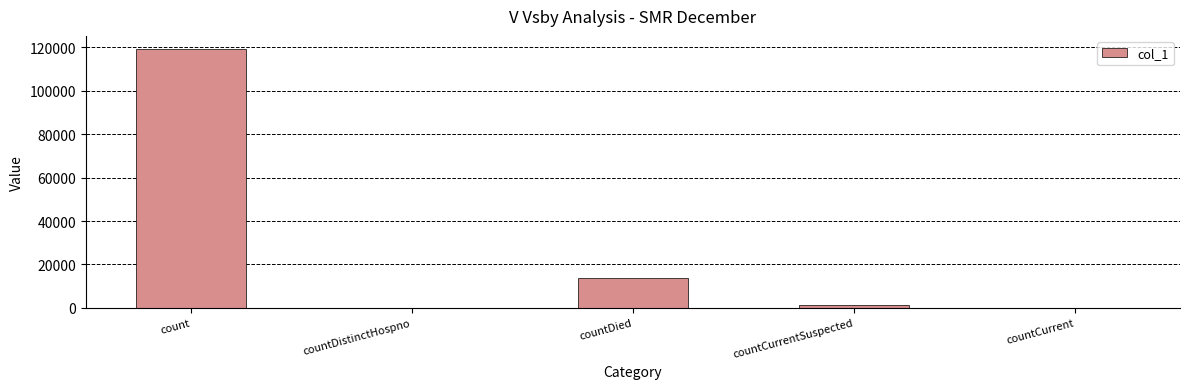

What is the maximum value shown in the chart?

119280